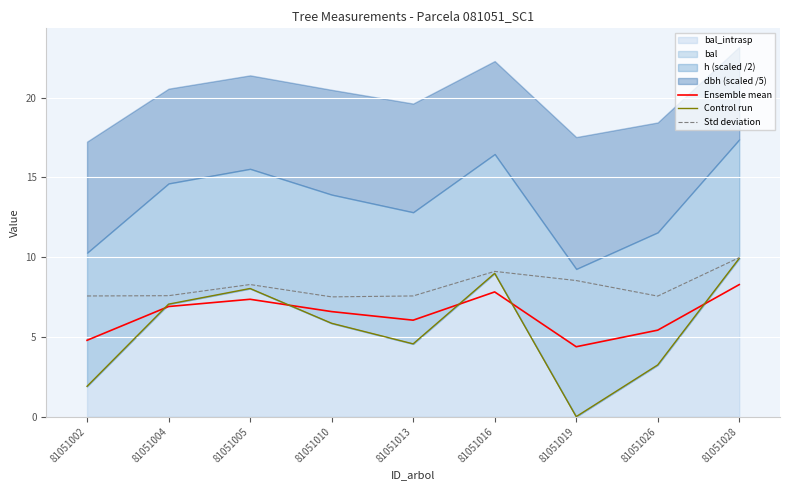

At which label does Control run first exceed 5?

81051004